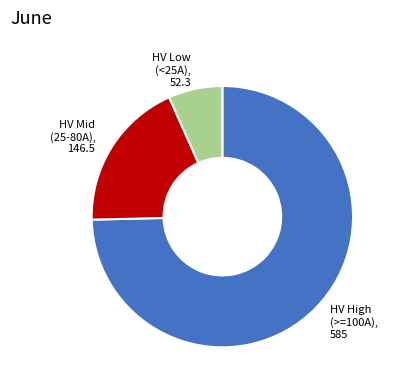

True or false: HV High (>=100A), 585 accounts for 75% of the total.

True